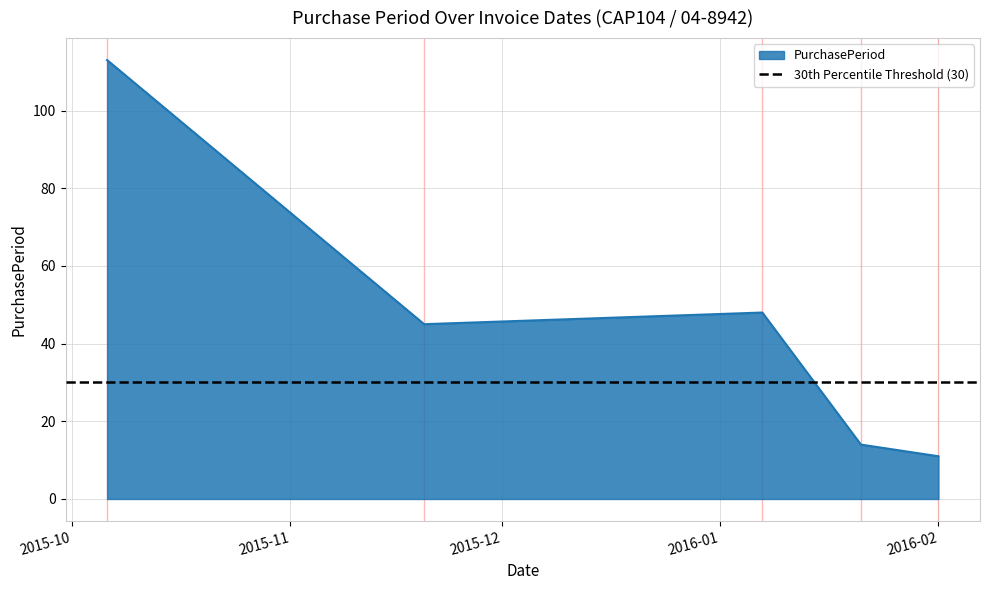

What is the label of the 4th point from the right?

2015-11-20